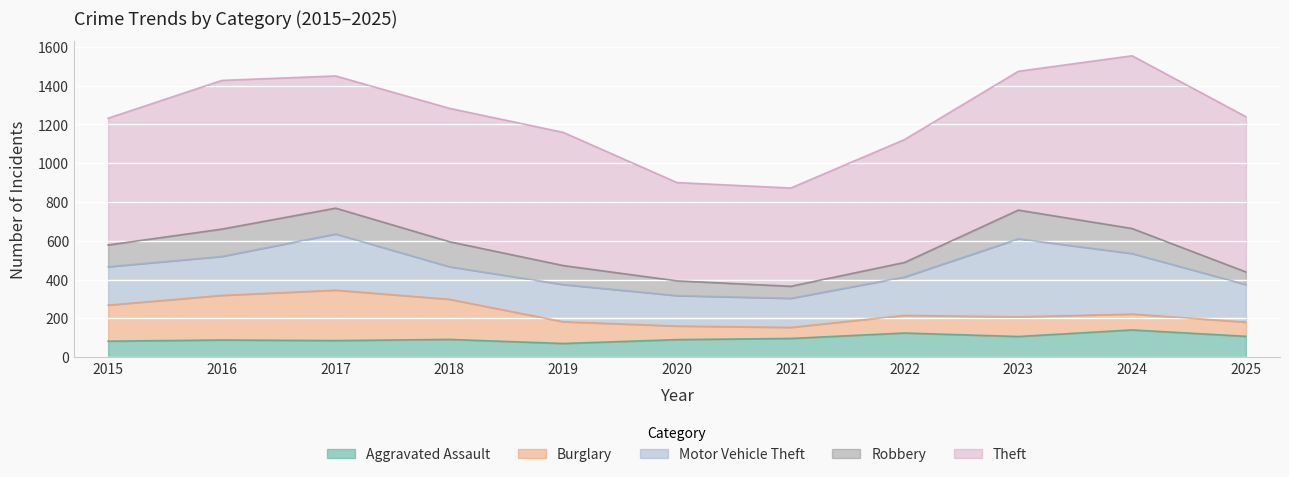

Which series has the widest spread of values?

Theft